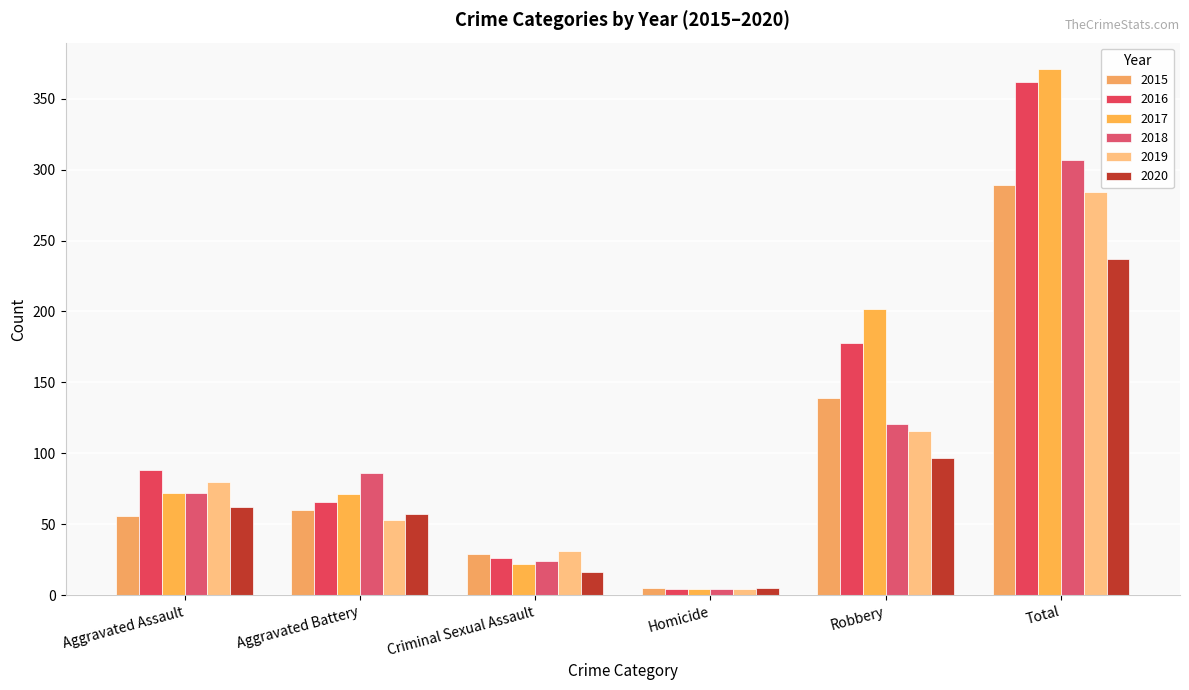

What is the difference between the maximum and minimum values in the 2016 series?

358